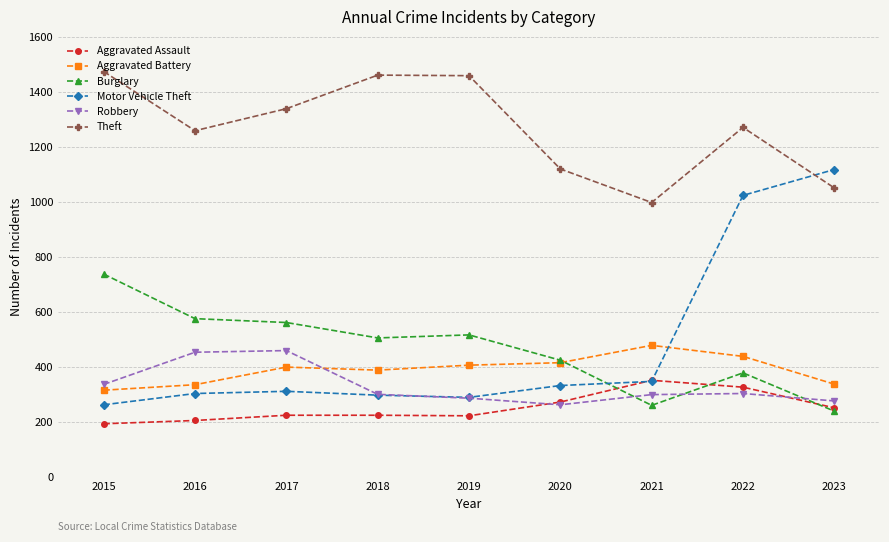

What is the total value across all series at 2016?

3135